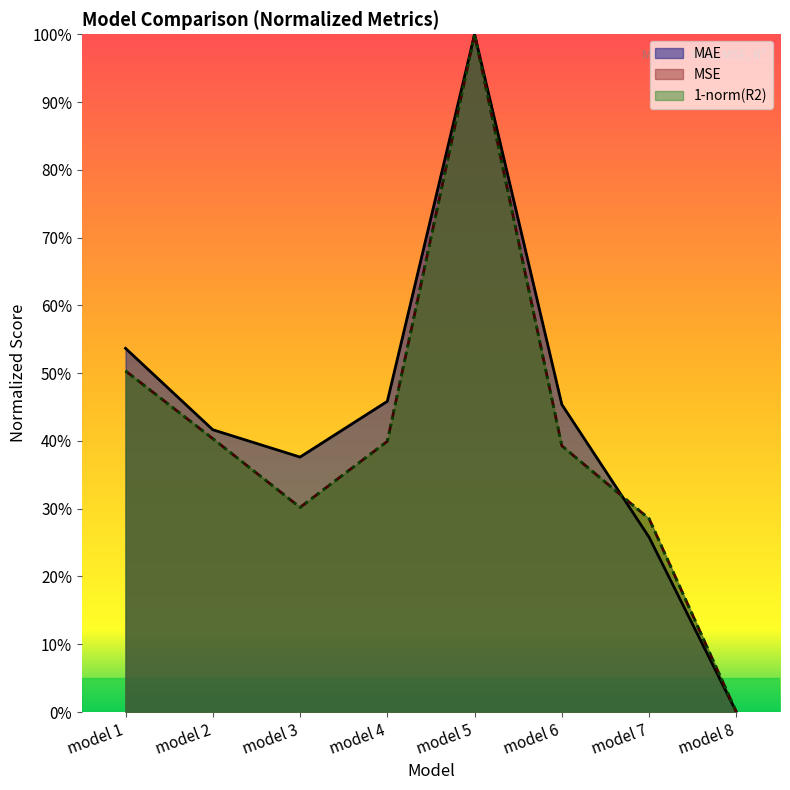

Which series has the largest total across all categories?

MAE